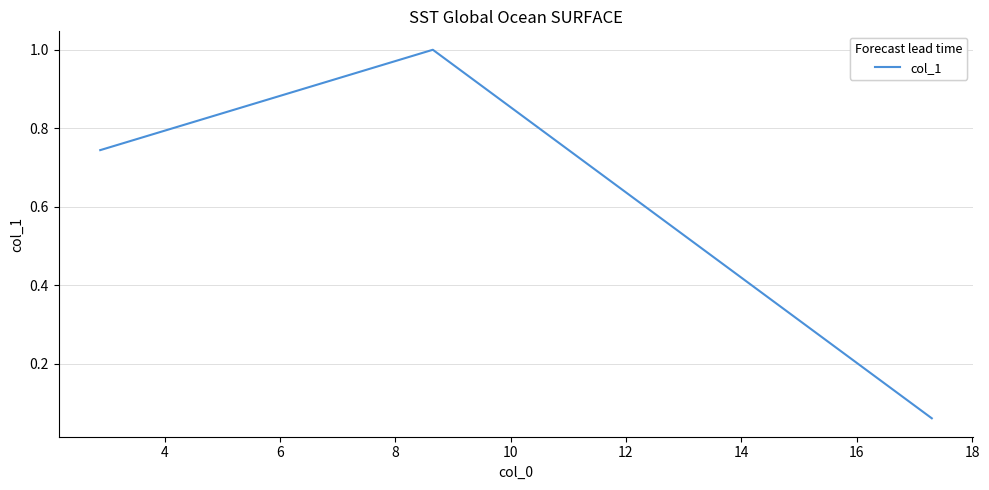

How many lines are shown in the chart?

1